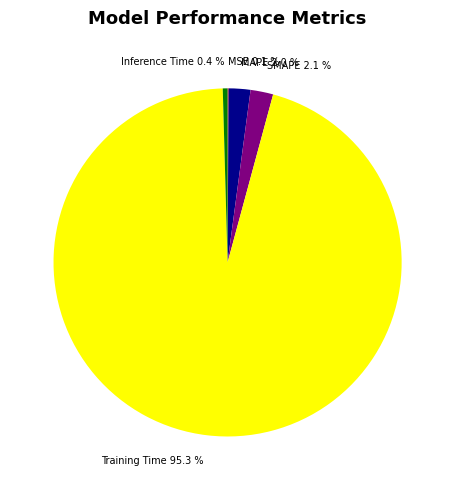

What percentage do SMAPE and MAPE together represent?

4.1%